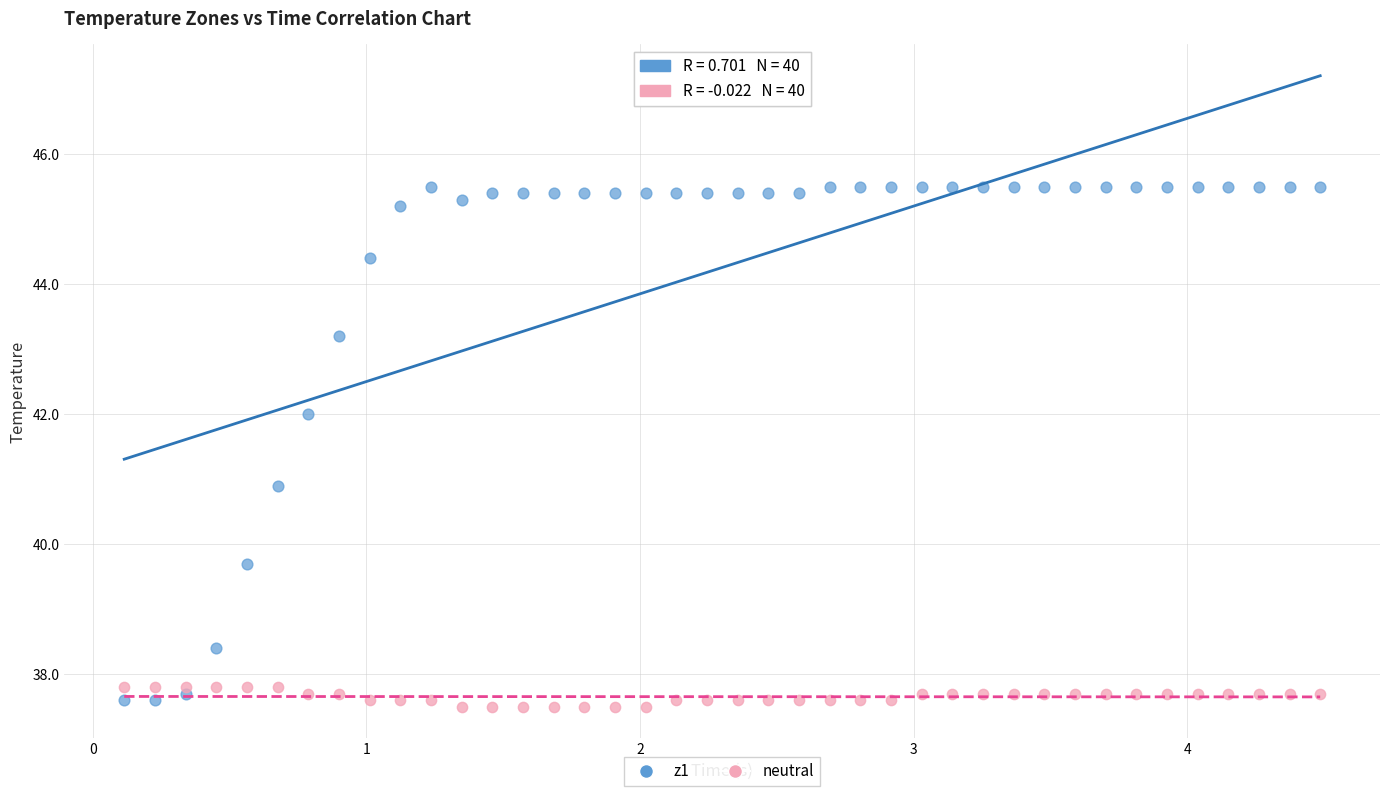

Which series has the widest spread of Y values?

z1